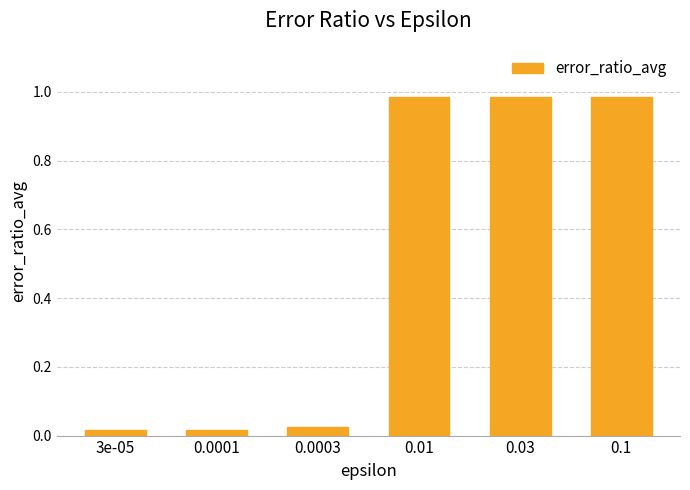

What is the label of the 2nd bar from the right?

0.03